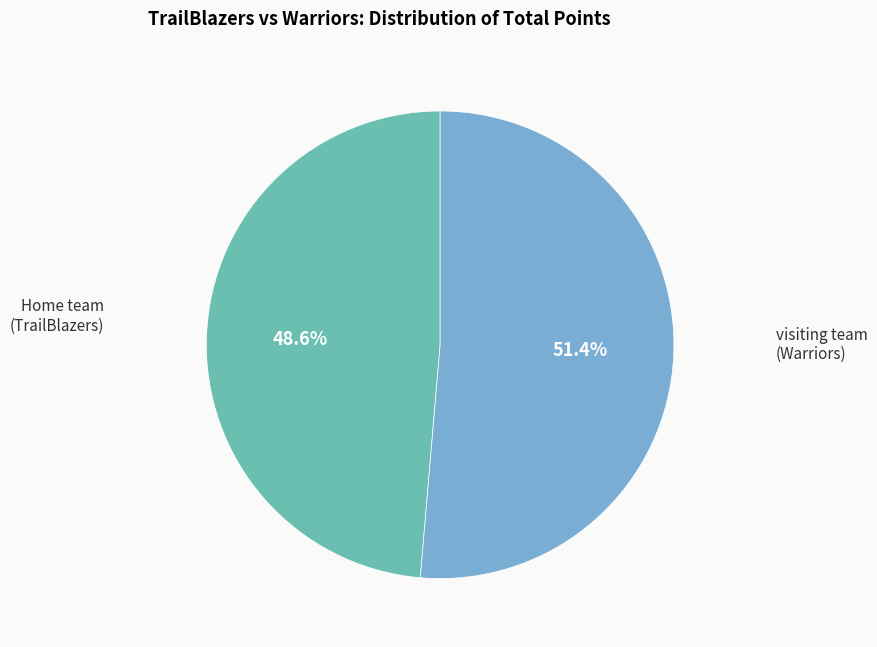

Does any single category account for the majority?

Yes